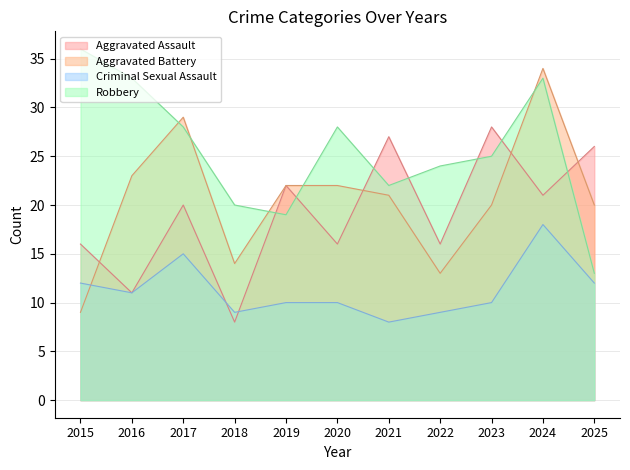

Reading left to right, transcribe all the data shown in this chart.

Aggravated Assault: 16	11	20	8	22	16	27	16	28	21	26
Aggravated Battery: 9	23	29	14	22	22	21	13	20	34	20
Criminal Sexual Assault: 12	11	15	9	10	10	8	9	10	18	12
Robbery: 36	33	28	20	19	28	22	24	25	33	13